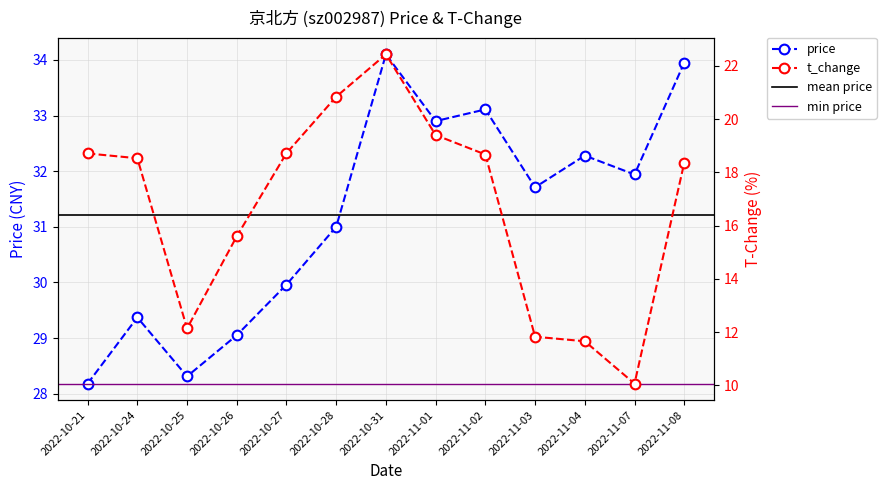

At which category does t_change reach its first local peak?

2022-10-31